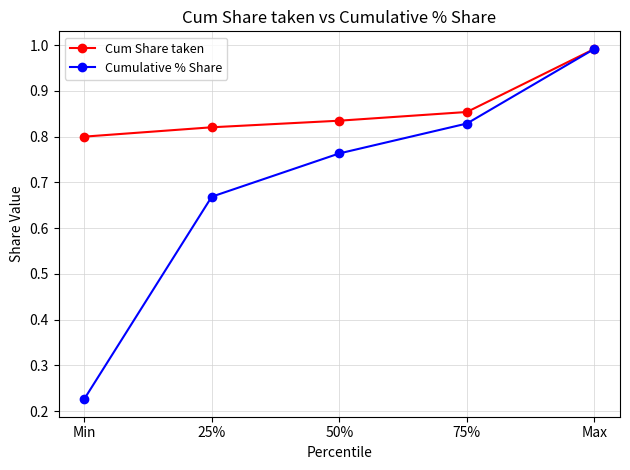

True or false: Cumulative % Share has more than 2 points higher than both neighbors.

False